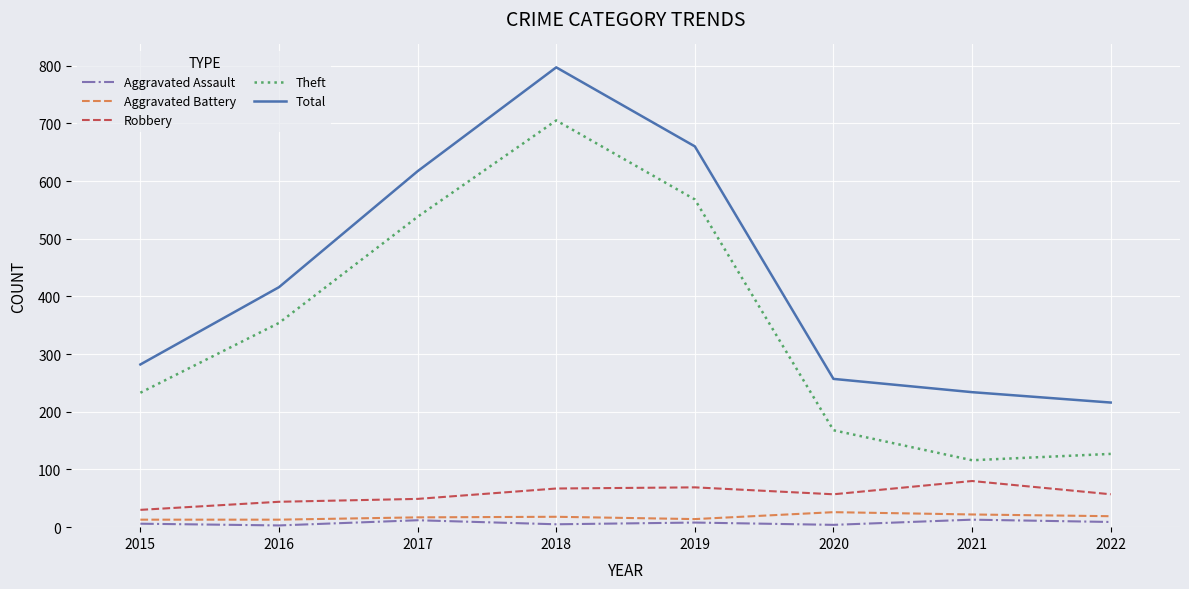

What is the maximum value shown in the chart?

797